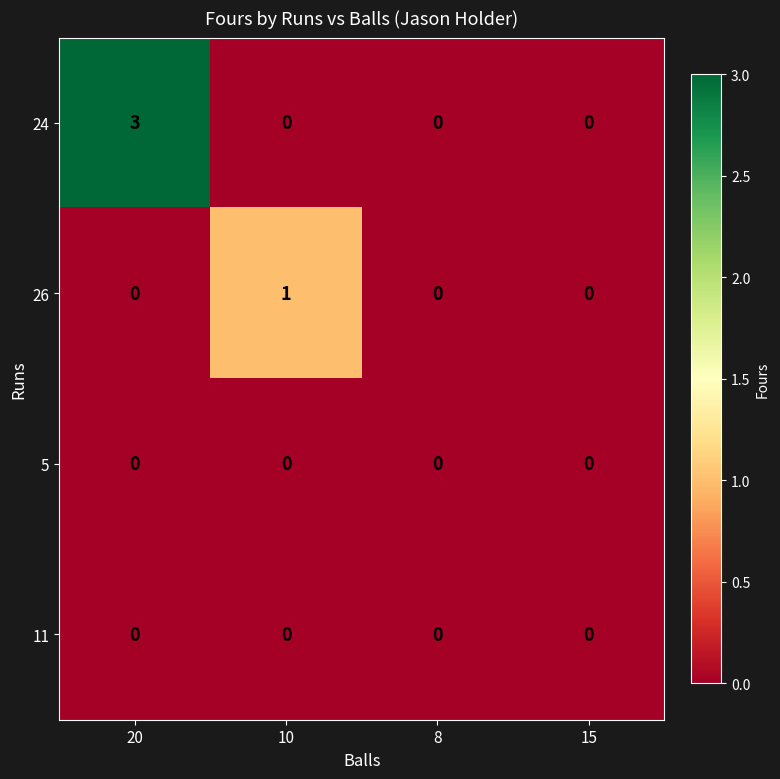

Which series has the largest range (max minus min)?

24